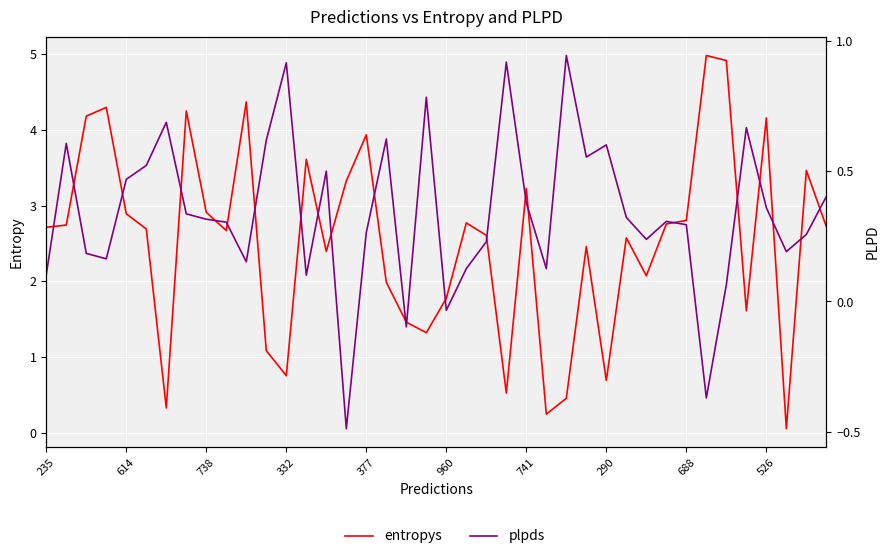

What is the value of the plpds point at the 35th from the left?

0.1